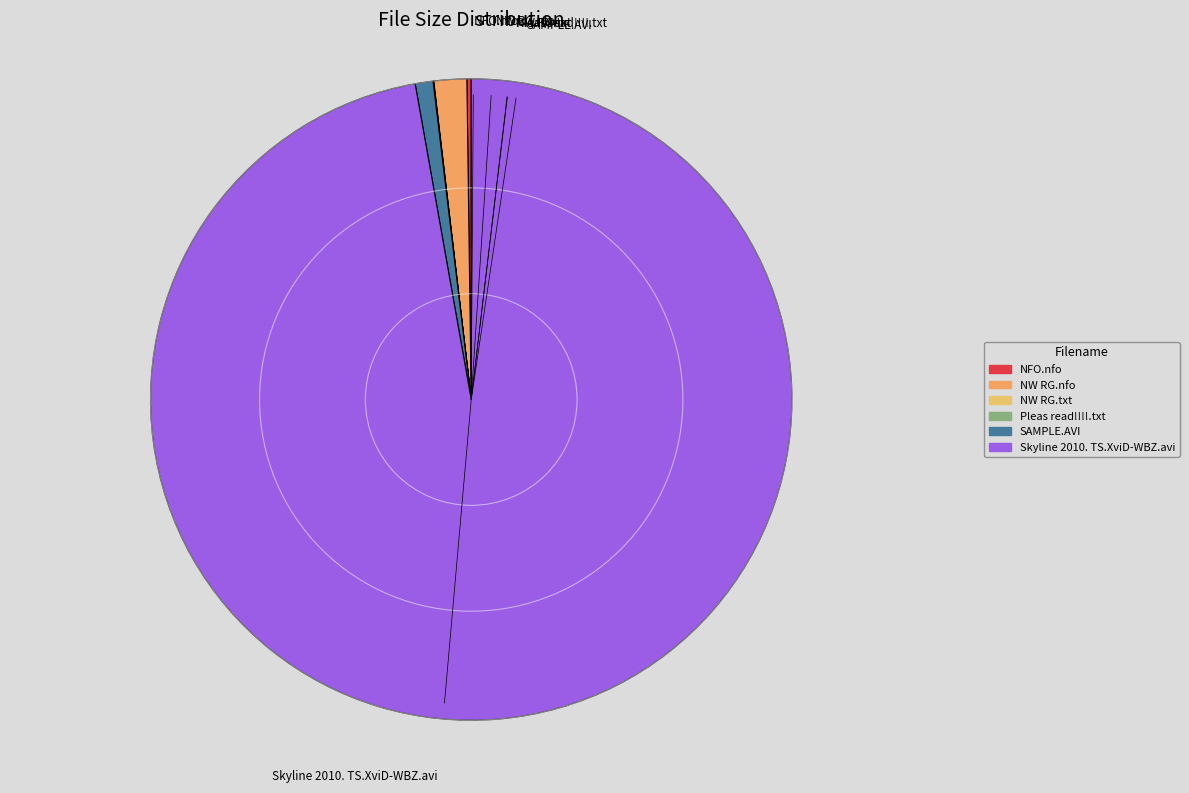

True or false: SAMPLE.AVI accounts for 1% of the total.

True